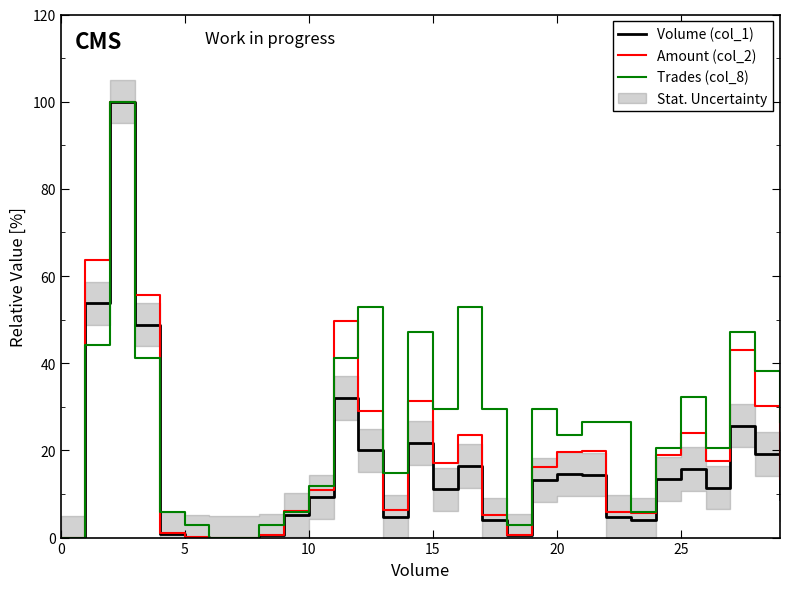

Does the chart display data point markers on the line(s)?

No